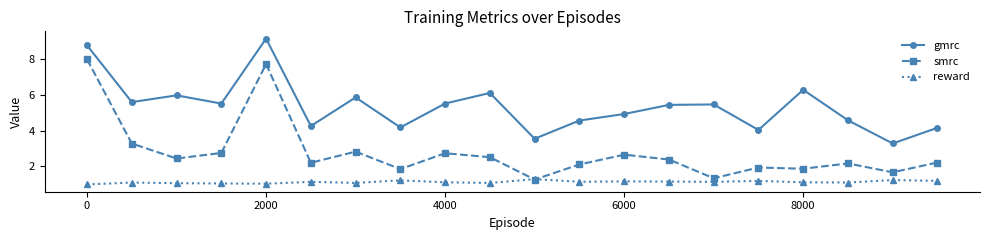

What is the difference between the maximum and minimum values in the reward series?

0.3